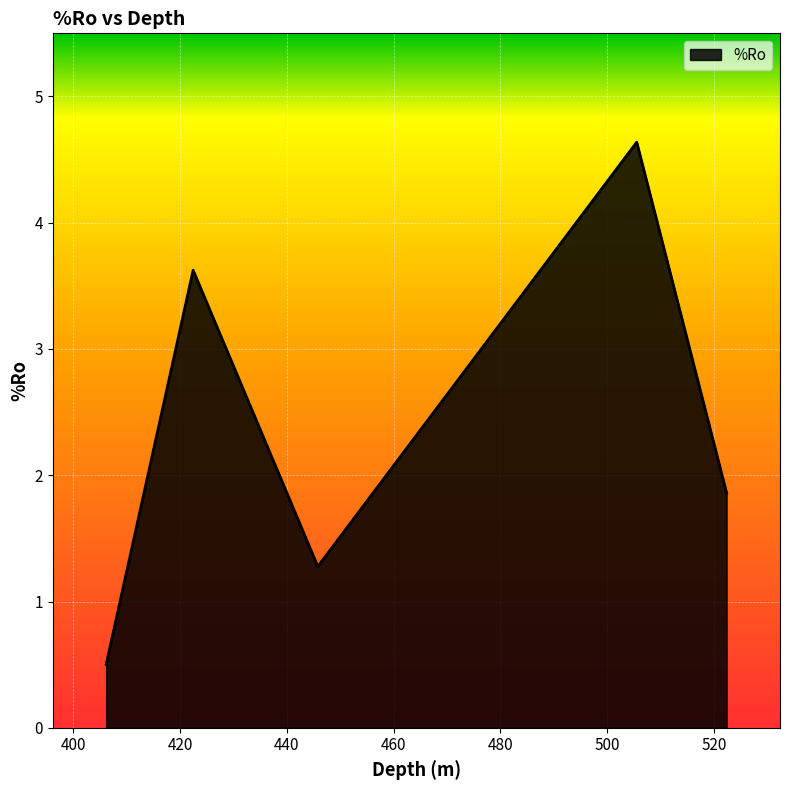

What is the difference between the maximum and second lowest values?

3.4